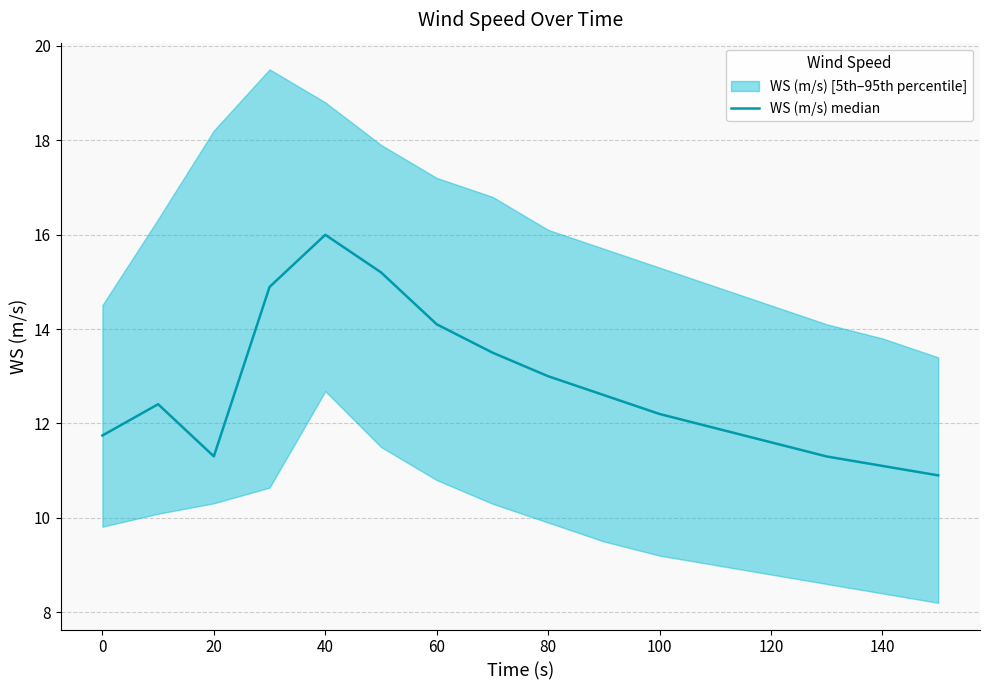

What is the maximum value shown in the chart?

16.0